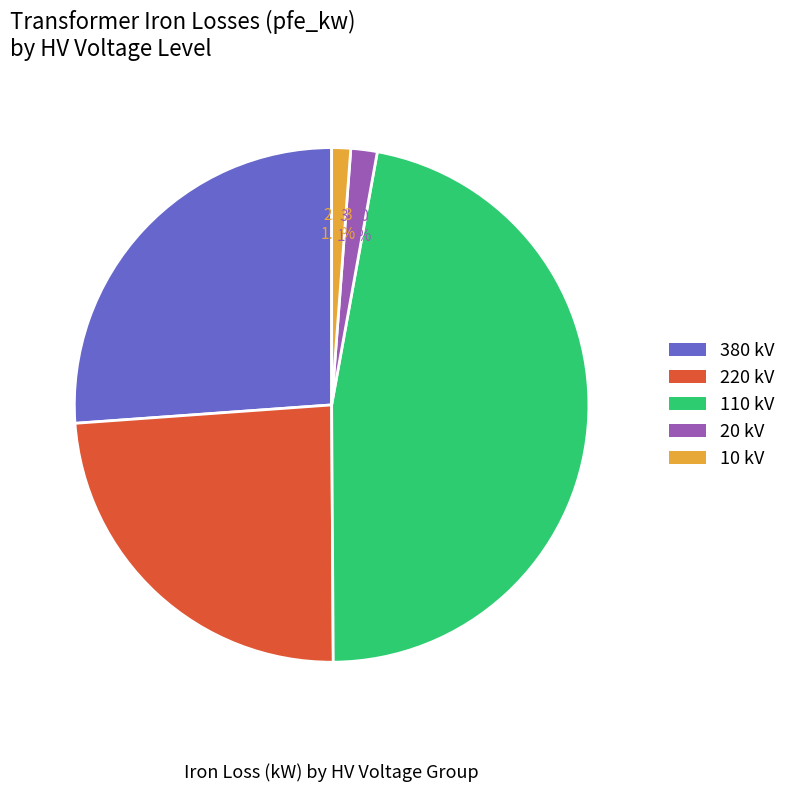

Does any single category account for the majority?

No